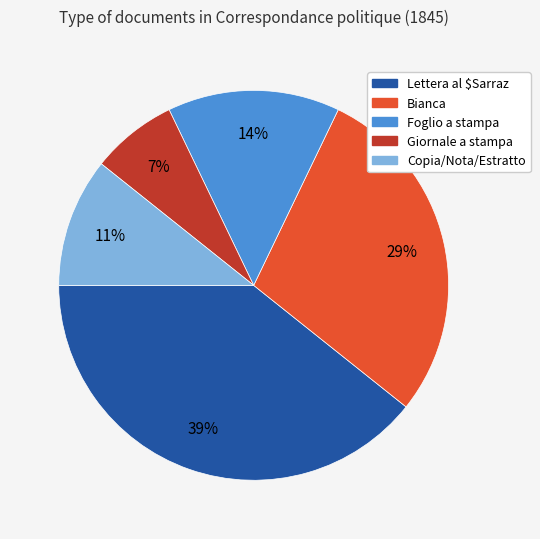

Is it true that Foglio a stampa is 14% of the pie?

True